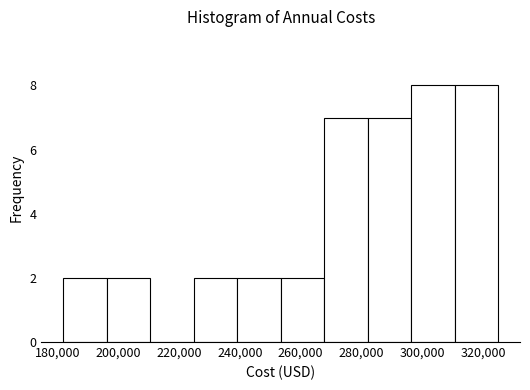

How tall is the bar that spans 268000 to 282000 on the x-axis? Neither the bar edges nor the heights are printed on the chart, so give them approximately, as read against the axes.

7